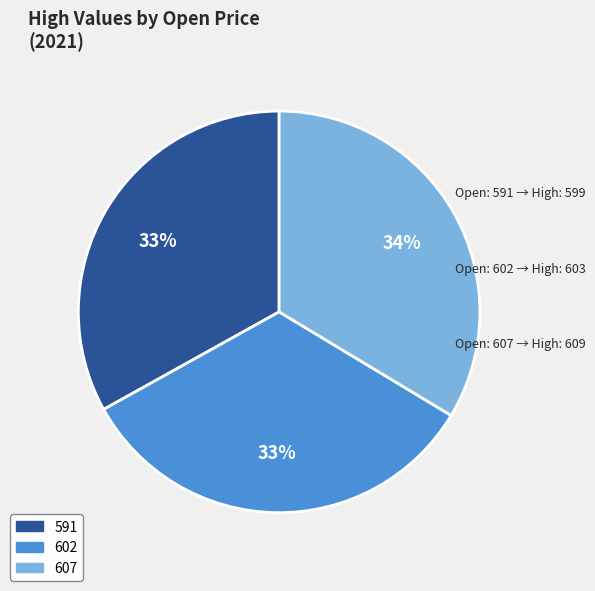

The 591 slice represents 19% of the pie. True or false?

False